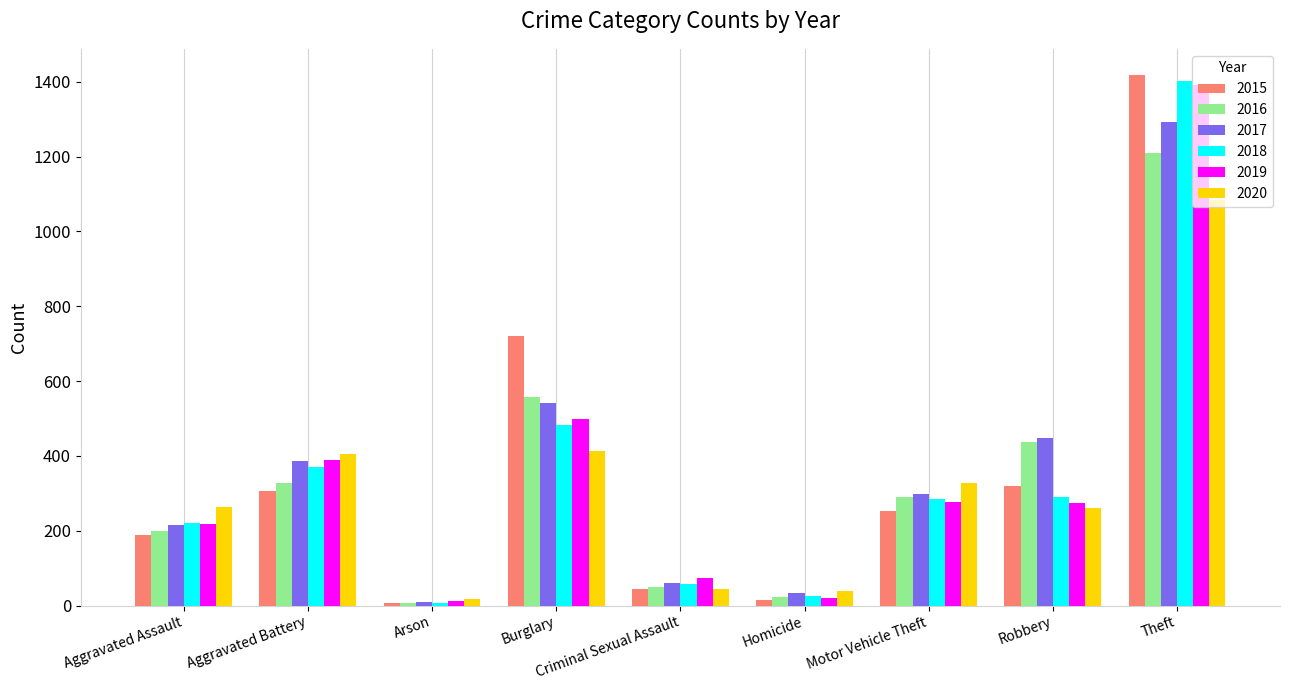

The 2018 series shows 863 at Burglary. True or false?

False